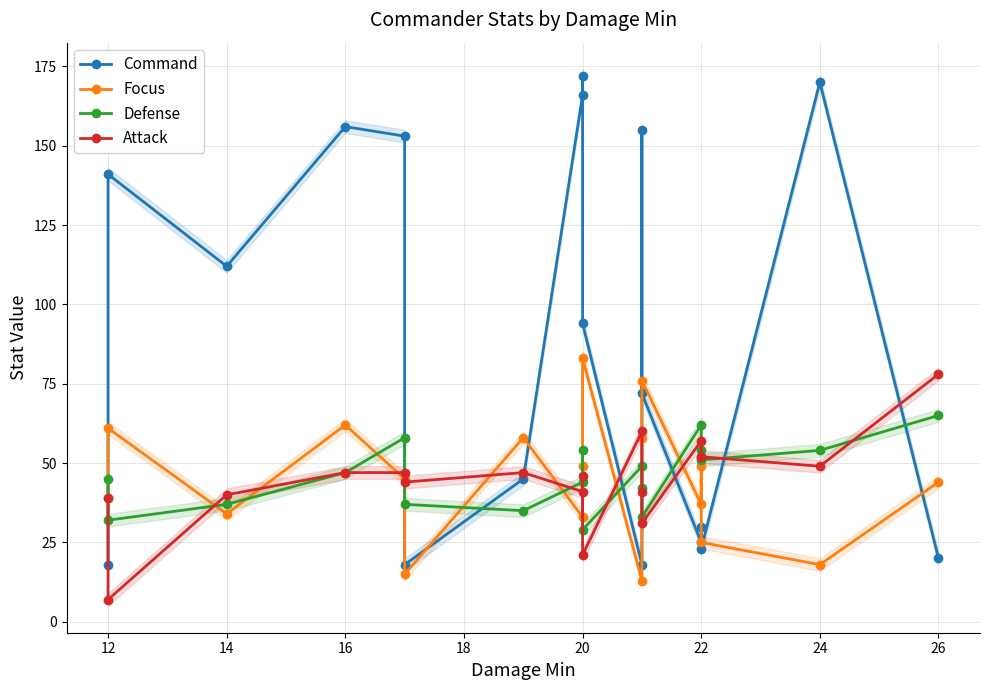

Reading right to left, transcribe all the data shown in this chart.

Command: 20	170	23	30	25	72	155	18	94	172	166	45	18	153	156	112	141	18
Focus: 44	18	25	49	37	76	58	13	83	49	33	58	15	45	62	34	61	39
Defense: 65	54	51	54	62	33	42	49	29	54	44	35	37	58	47	37	32	45
Attack: 78	49	52	52	57	31	41	60	21	46	41	47	44	47	47	40	7	39